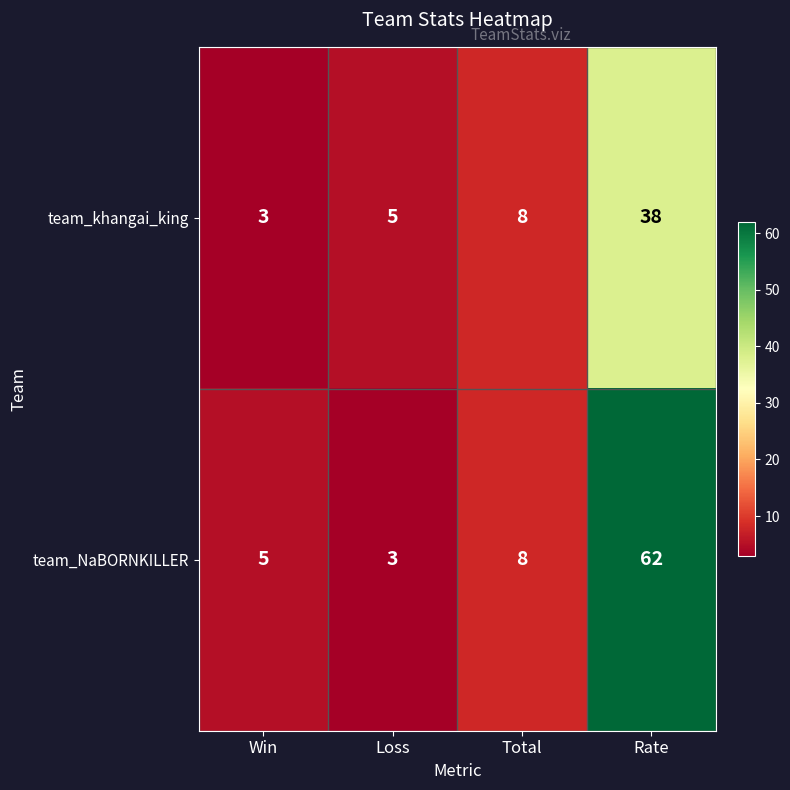

Rank the series by their maximum value, from lowest to highest.

team_khangai_king, team_NaBORNKILLER